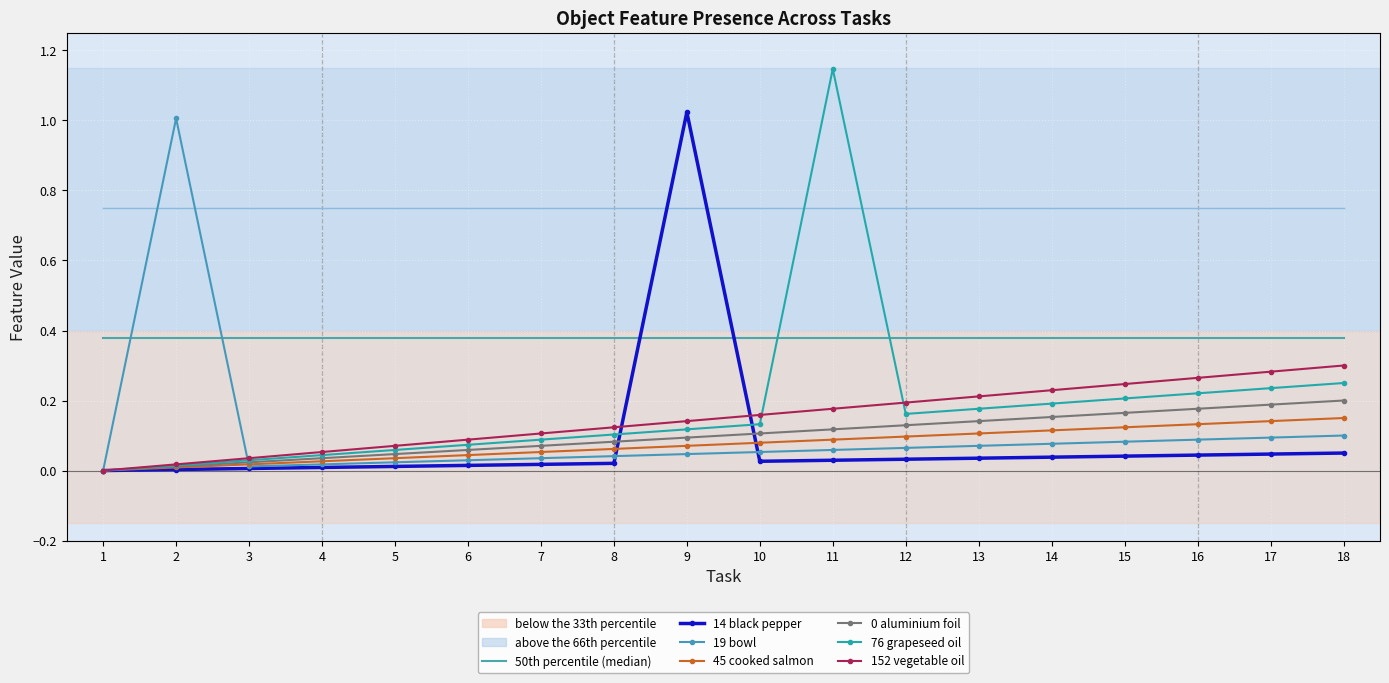

Reading left to right, extract all data points from this chart.

Object_14_black pepper: 0	0	0	0	0	0	0	0	1	0	0	0	0	0	0	0	0	0
Object_19_bowl: 0	1	0	0	0	0	0	0	0	0	0	0	0	0	0	0	0	0
Object_45_cooked salmon: 0	0	0	0	0	0	0	0	0	0	0	0	0	0	0	0	0	0
Object_0_aluminium foil: 0	0	0	0	0	0	0	0	0	0	0	0	0	0	0	0	0	0
Object_76_grapeseed oil: 0	0	0	0	0	0	0	0	0	0	1	0	0	0	0	0	0	0
Object_152_vegetable oil: 0	0	0	0	0	0	0	0	0	0	0	0	0	0	0	0	0	0